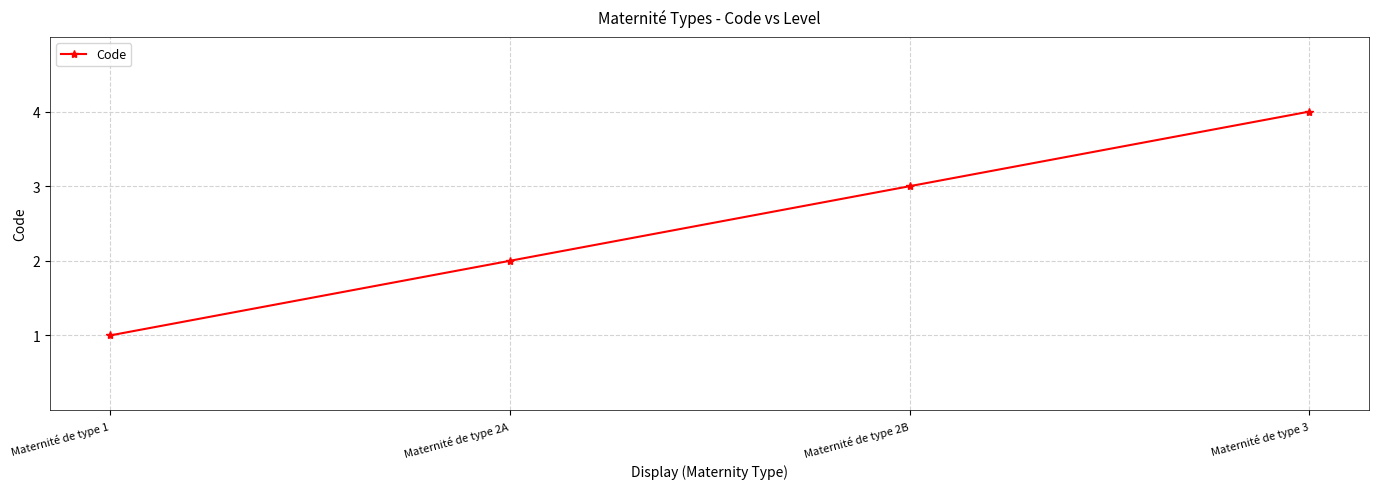

The chart shows a value of 1 at Maternité de type 3. True or false?

False